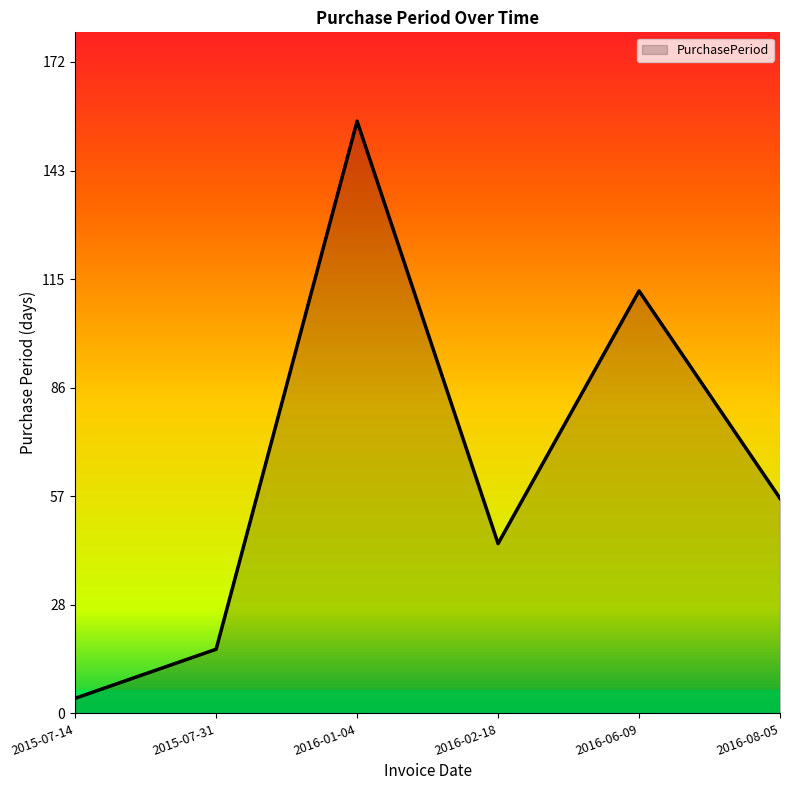

List the labels in order of value, smallest first.

2015-07-14, 2015-07-31, 2016-02-18, 2016-08-05, 2016-06-09, 2016-01-04